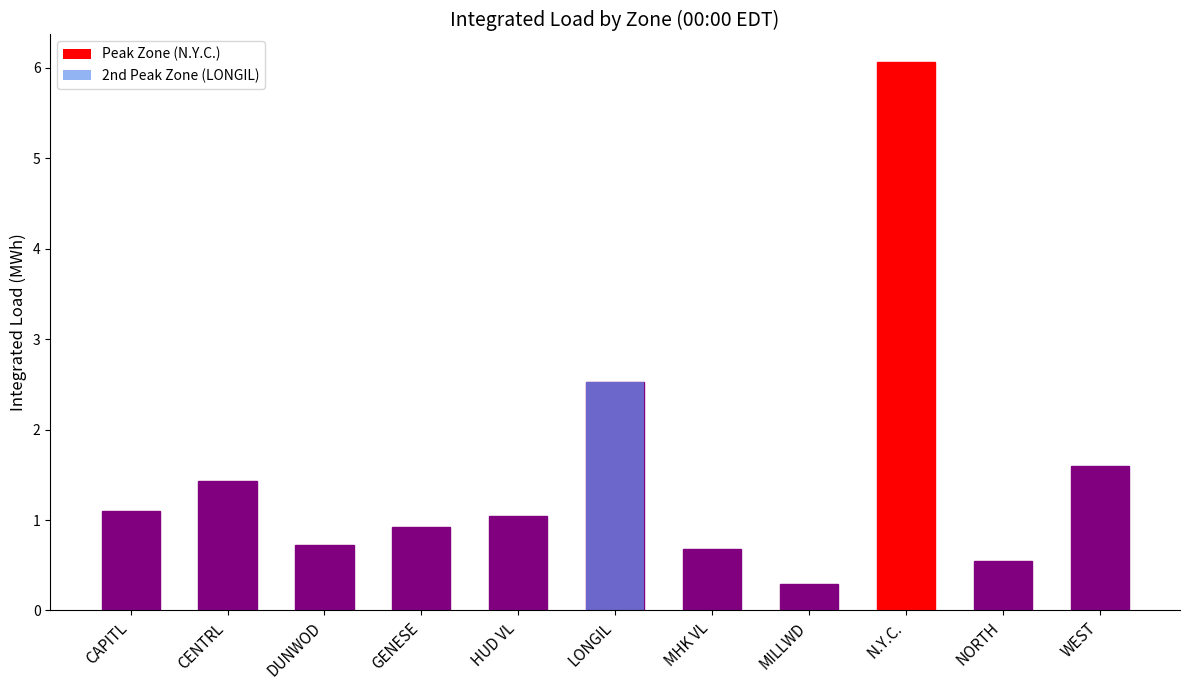

How many values are below 1?

5